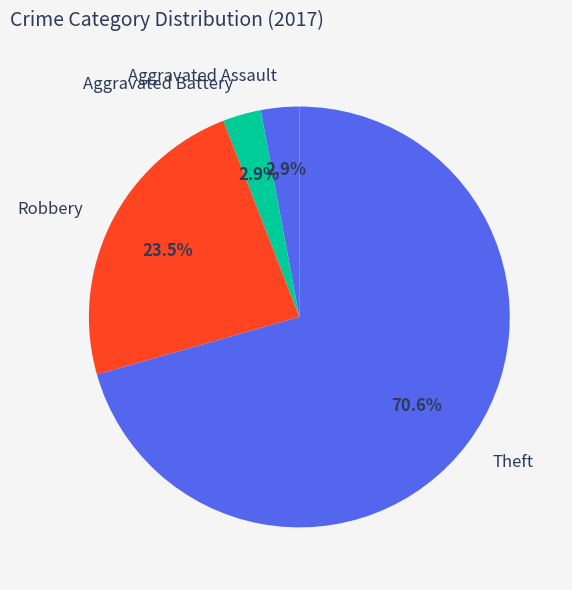

Do Robbery and Aggravated Battery together represent more than half of the pie?

No